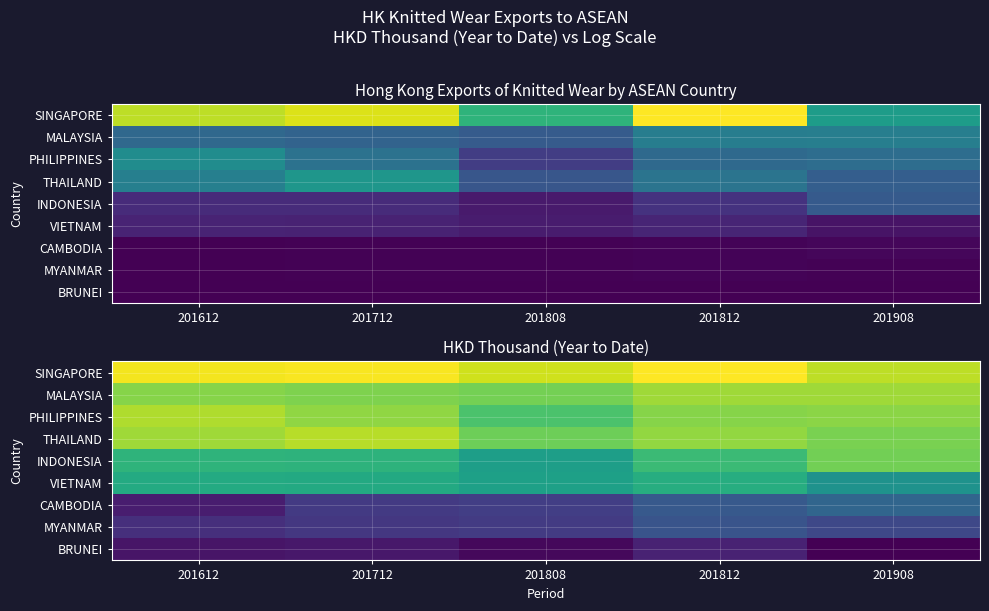

The PHILIPPINES series shows 19.7 at 201612. True or false?

False